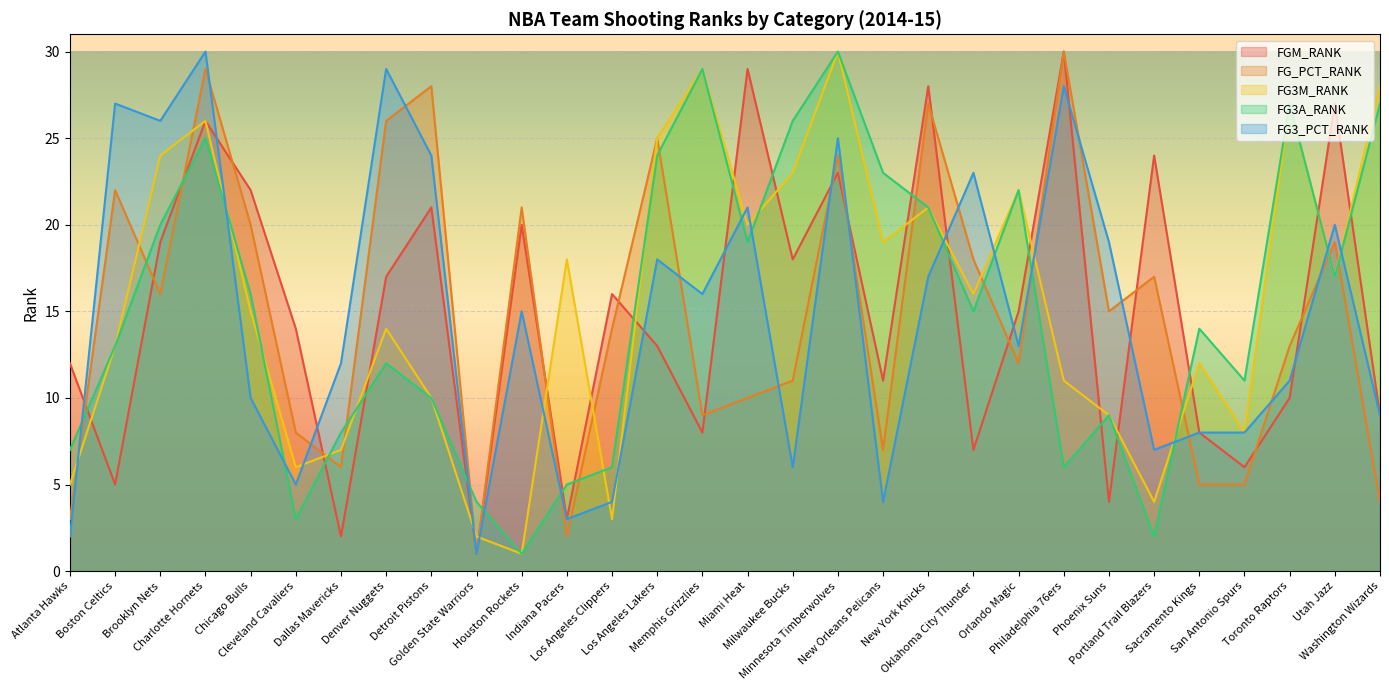

Does the chart display data point markers on the line(s)?

No